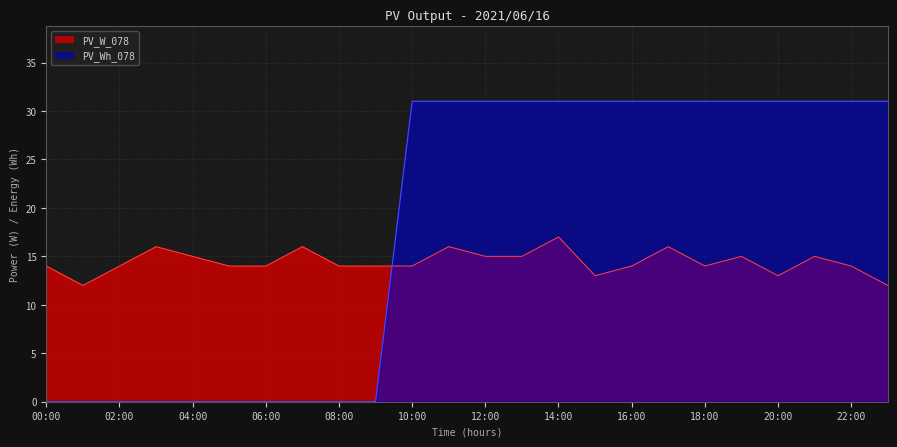

True or false: PV_Wh_078 has a value of 42 at 14:00.

False